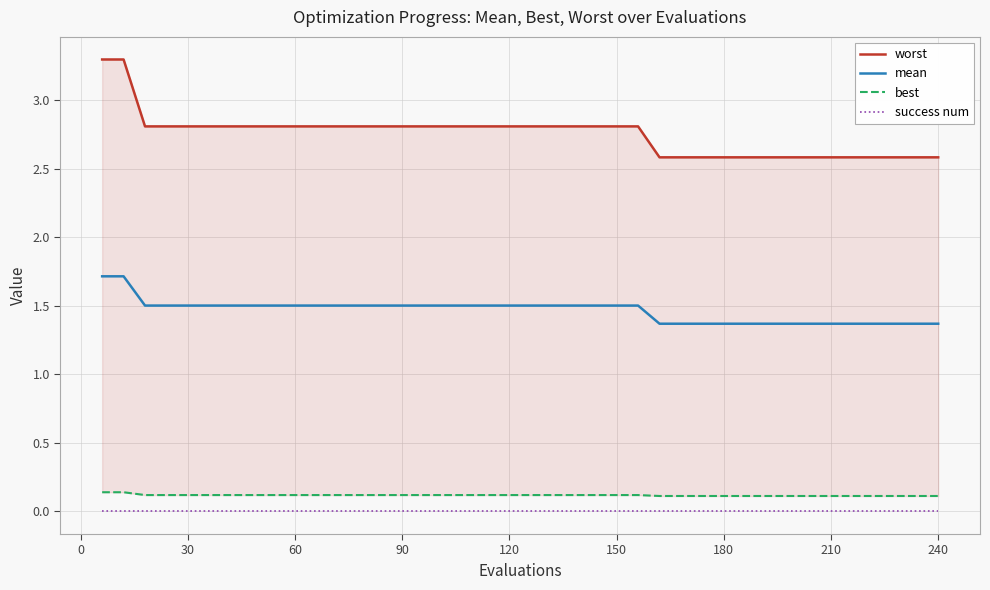

True or false: mean and success num intersect in this chart.

False